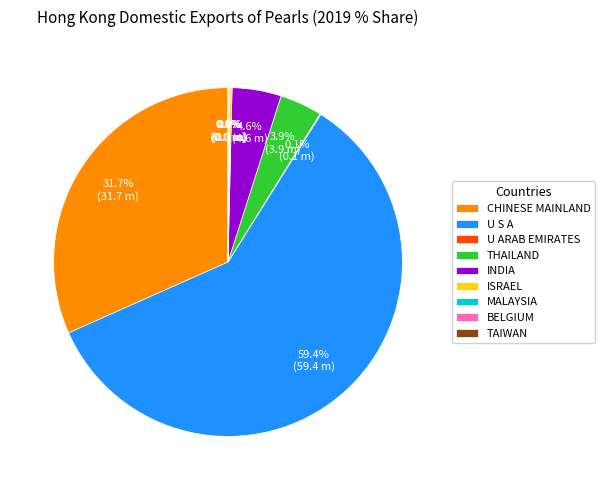

To the nearest percent, what is the average slice percentage?

11%